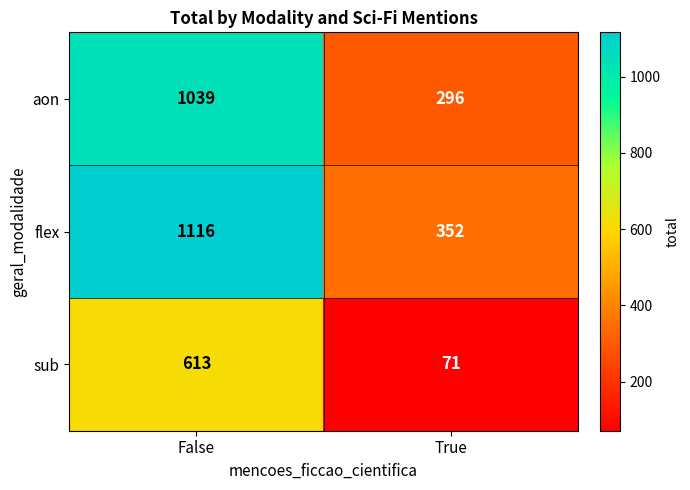

Reading left to right, extract all data points from this chart.

aon: False=1039	True=296
flex: False=1116	True=352
sub: False=613	True=71